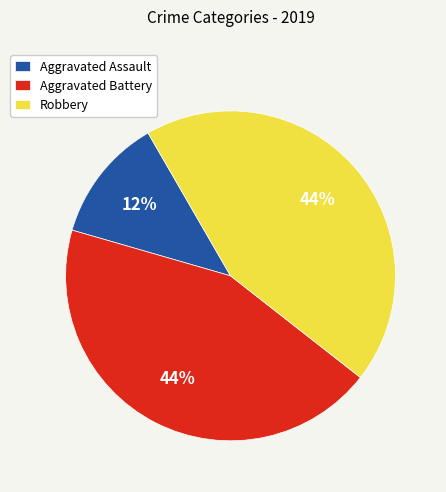

What is the smallest slice in the pie chart?

Aggravated Assault